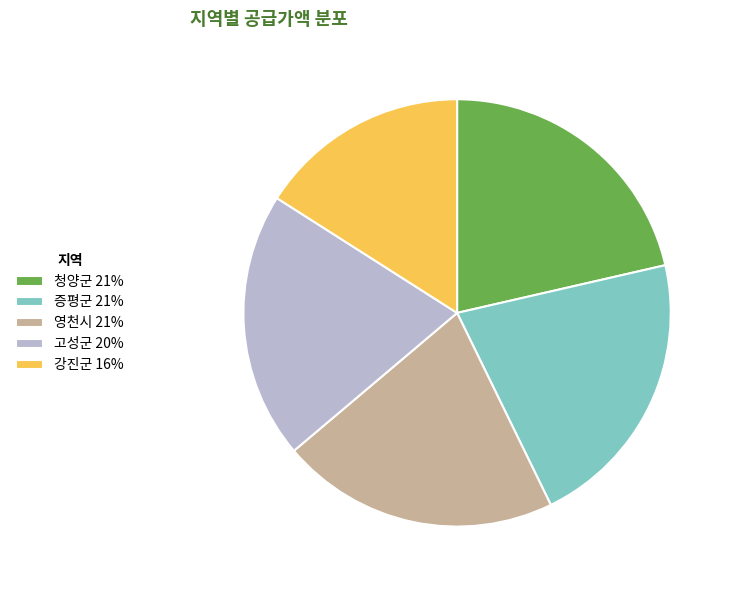

Approximately how many times larger is the value at 고성군 20% compared to 영천시 21%?

1.0